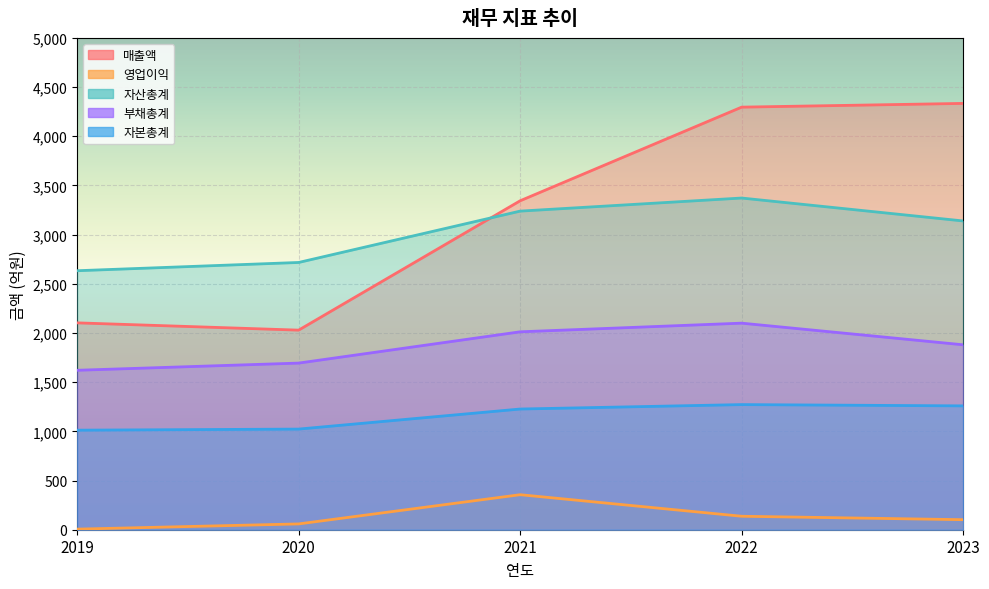

Between 2020 and 2022, which is larger?

2022